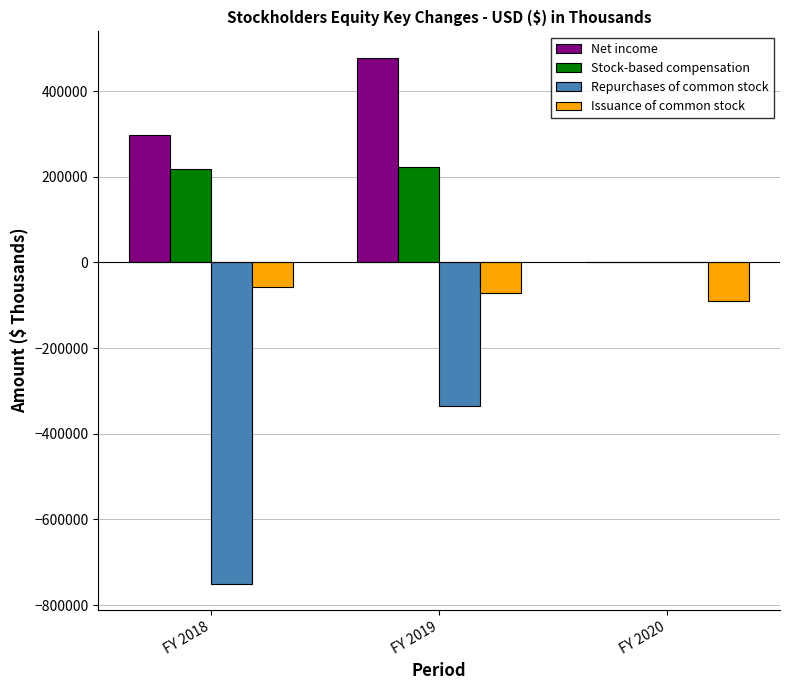

What is the sum of the Net income values at FY 2020 and FY 2018?

298373